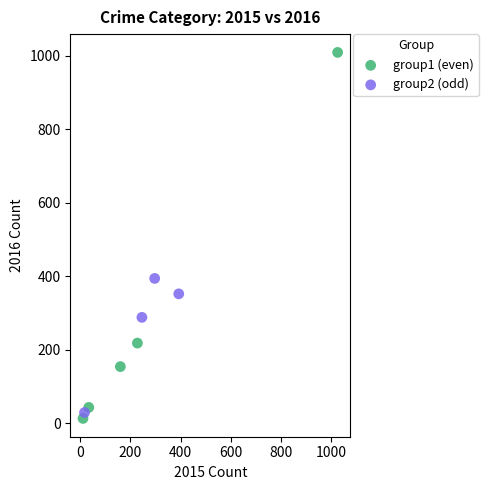

Which series has the largest Y range (max minus min)?

group1 (even)